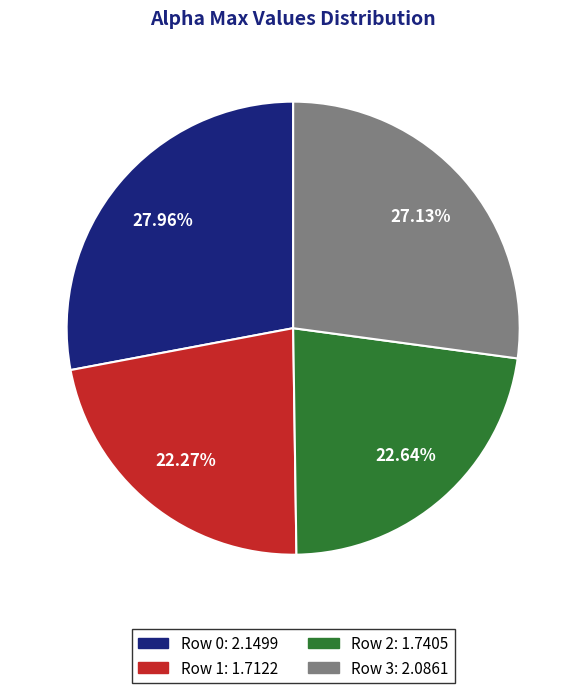

Is there a majority slice in this chart?

No